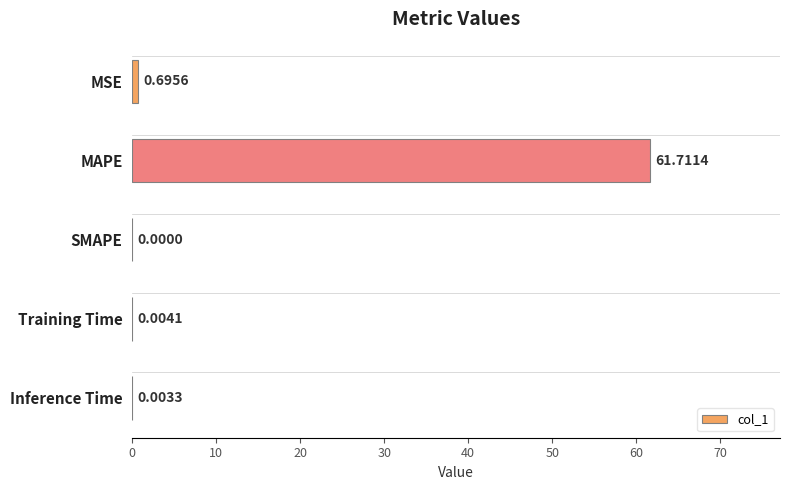

Where is the data nearest to the value 30?

MSE